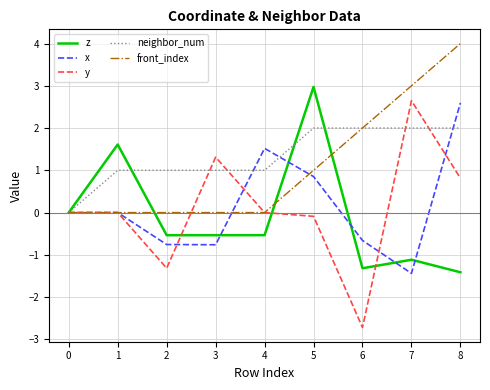

Which category has the lowest value across all series?

6